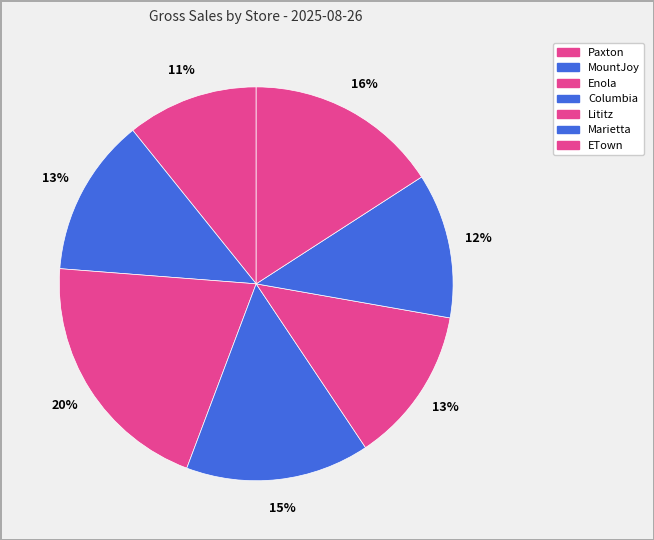

How many slices are in this pie chart?

7